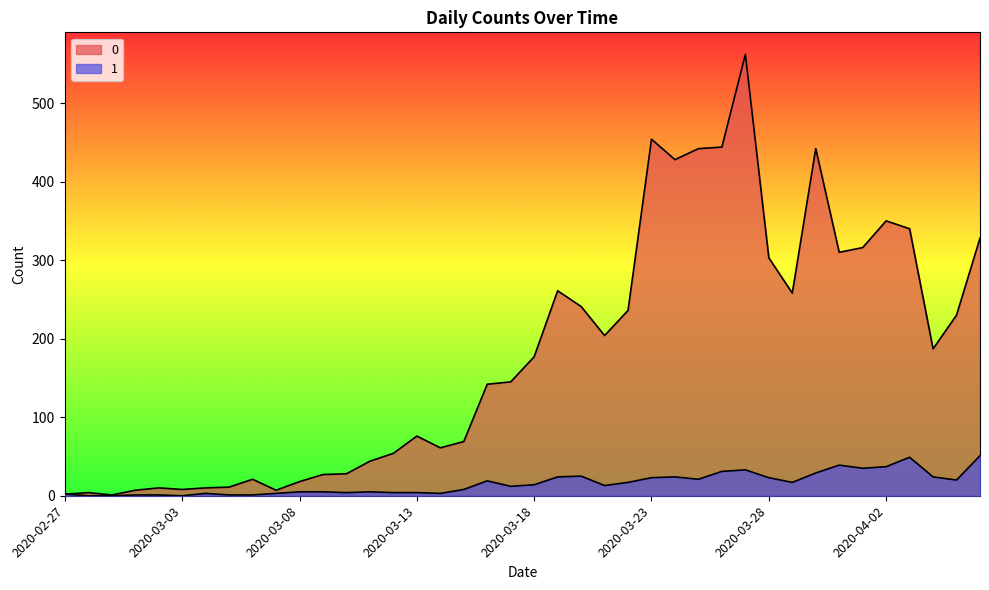

True or false: 1 and 0 intersect in this chart.

False